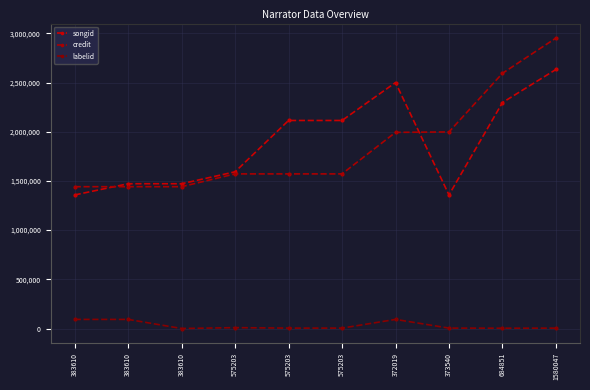

What is the sum of the songid values at 575203 and 684851?

3890448